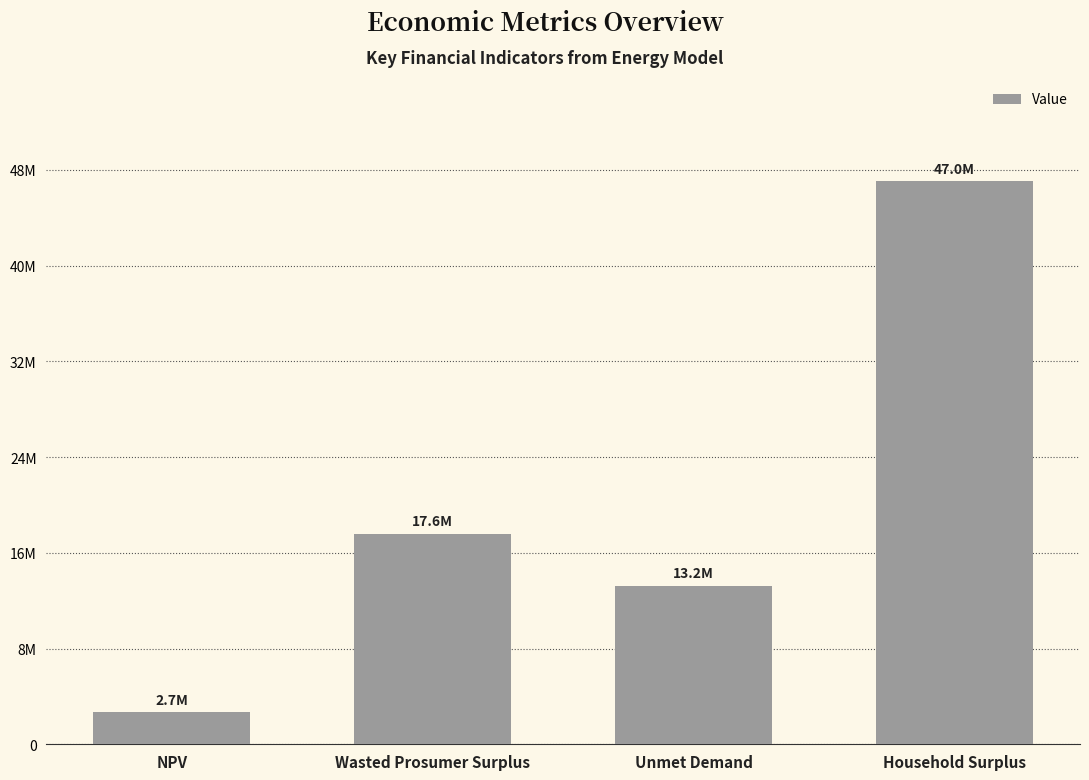

What is the average value?

20129339.6